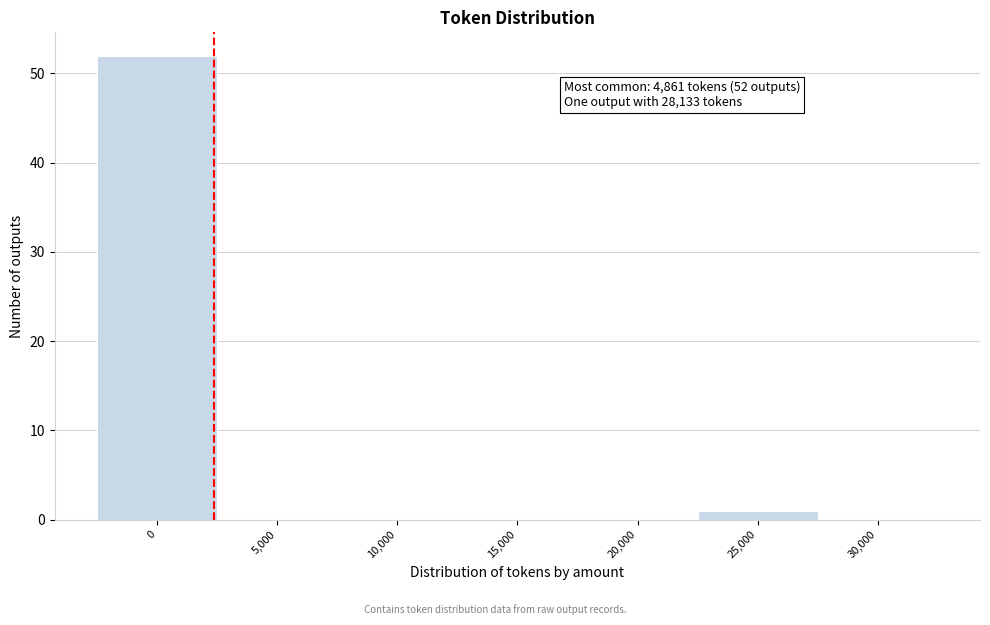

Reading left to right, extract all data points from this chart.

0=52	5,000=0	10,000=0	15,000=0	20,000=0	25,000=1	30,000=0